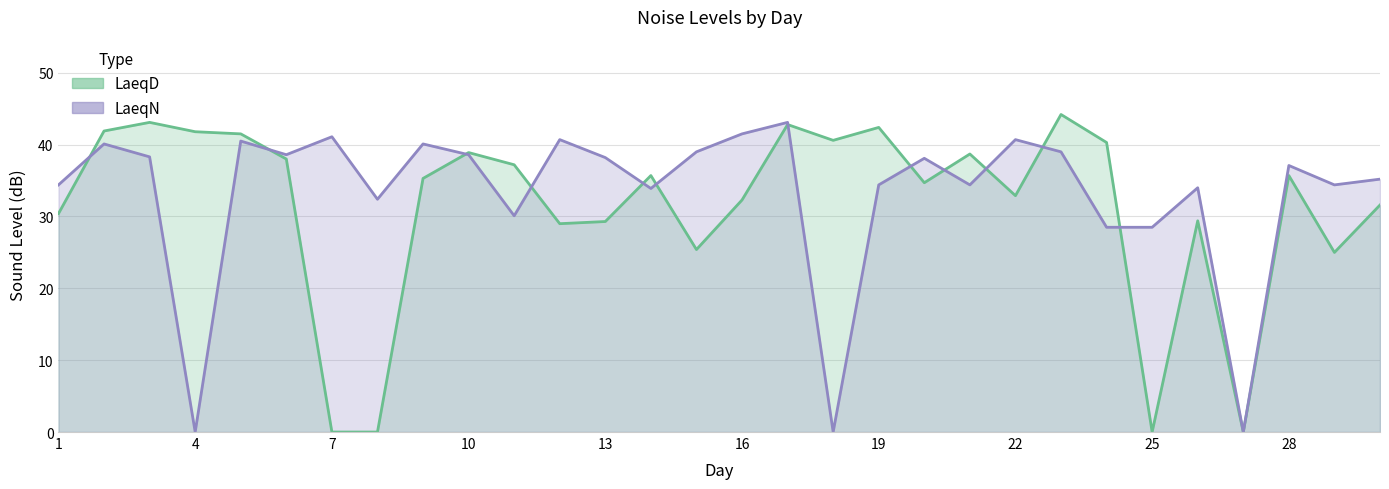

Reading left to right, extract all data points from this chart.

LaeqD: 1=30.4	2=41.9	3=43.1	4=41.8	5=41.5	6=38.0	7=0.0	8=0.0	9=35.3	10=38.9	11=37.2	12=29.0	13=29.3	14=35.7	15=25.4	16=32.3	17=42.8	18=40.6	19=42.4	20=34.7	21=38.7	22=32.9	23=44.2	24=40.3	25=0.0	26=29.4	27=0.0	28=35.7	29=25.0	30=31.6
LaeqN: 1=34.4	2=40.1	3=38.3	4=0.0	5=40.5	6=38.6	7=41.1	8=32.4	9=40.1	10=38.6	11=30.1	12=40.7	13=38.2	14=33.9	15=39.0	16=41.5	17=43.1	18=0.0	19=34.4	20=38.1	21=34.4	22=40.7	23=39.0	24=28.5	25=28.5	26=34.0	27=0.0	28=37.1	29=34.4	30=35.2